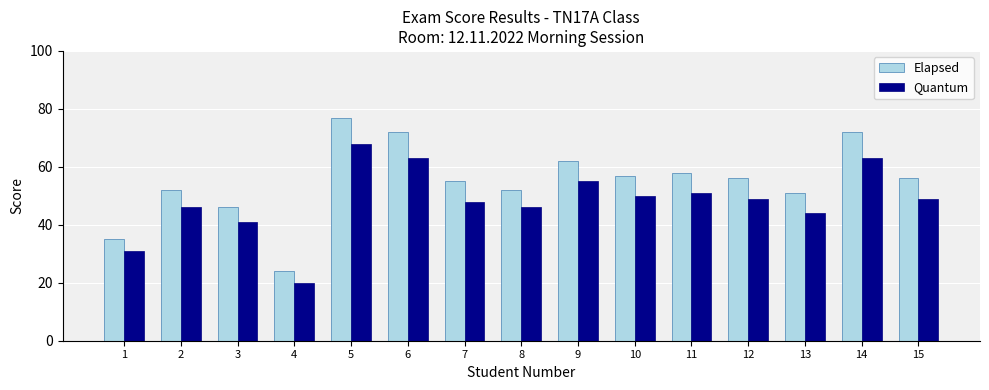

Which series has the largest range (max minus min)?

Elapsed